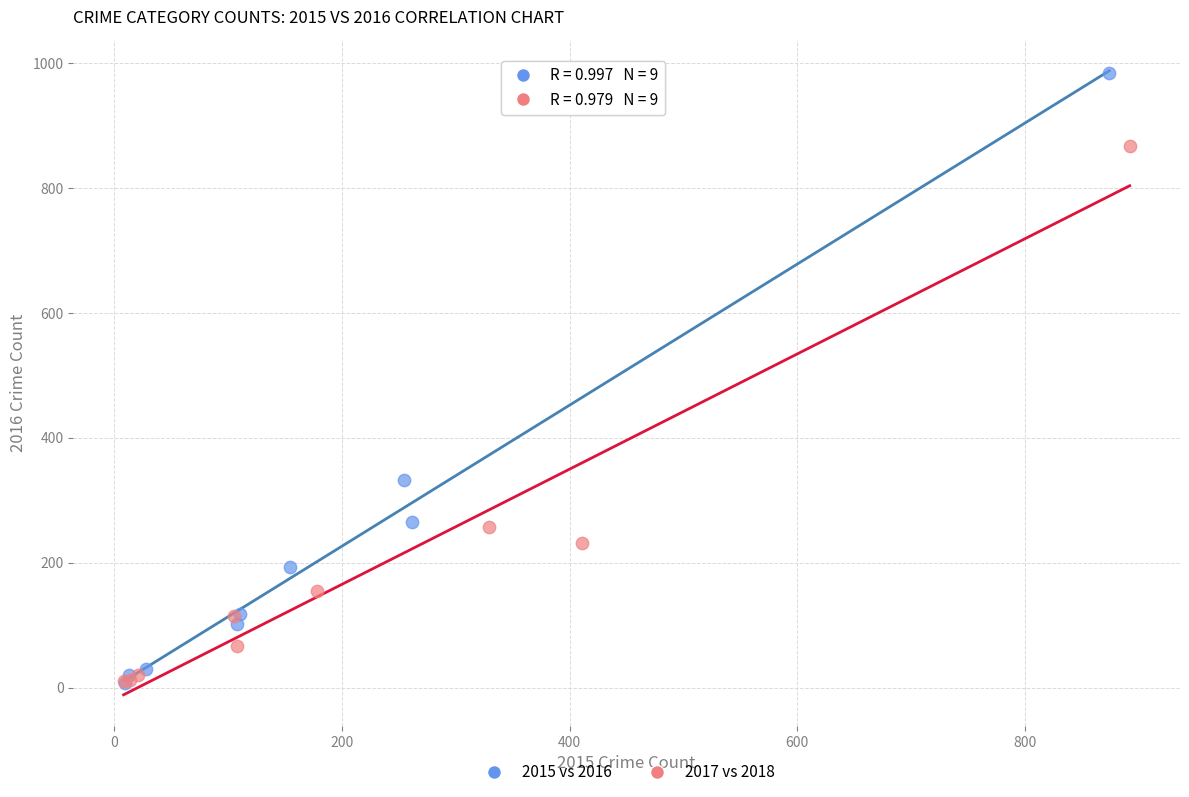

What are all the series names shown in the legend?

2015 vs 2016, 2017 vs 2018